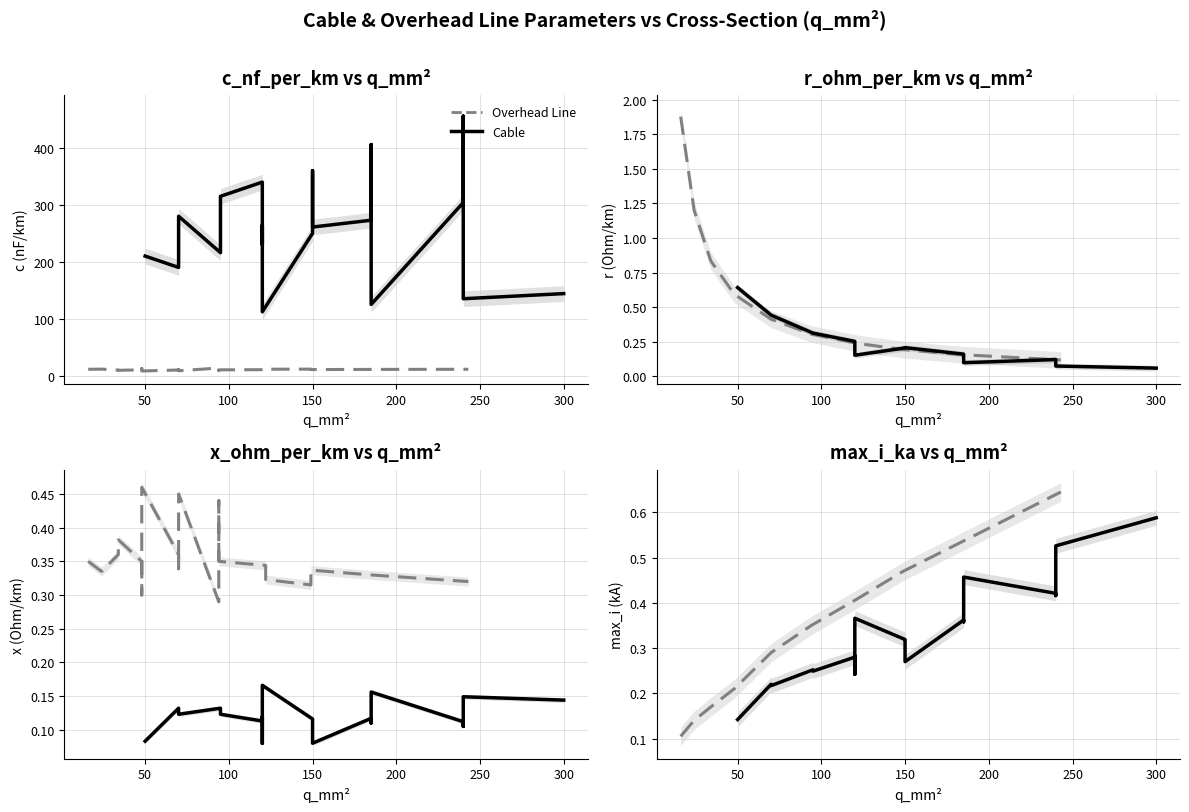

True or false: c_nf_per_km and x_ohm_per_km cross at least once.

False